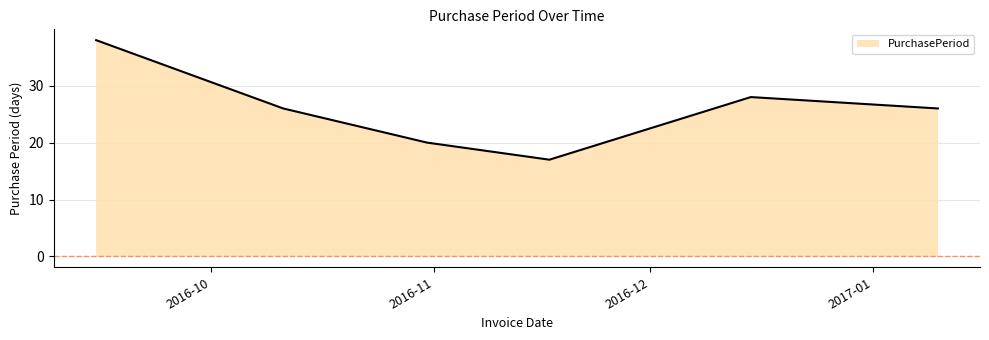

What is the difference between the maximum and minimum values?

21